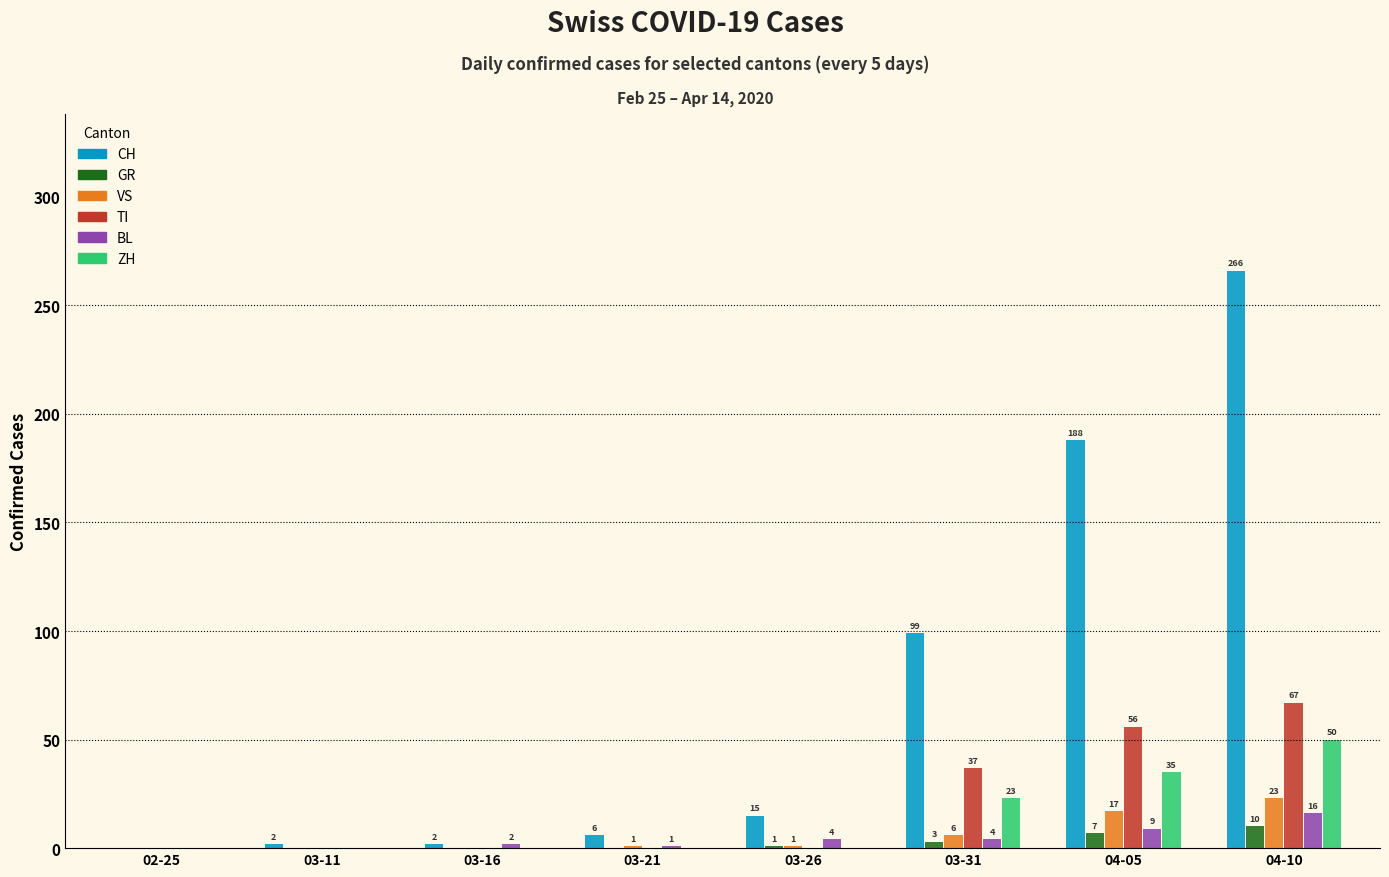

How many GR values are between 0 and 7?

7